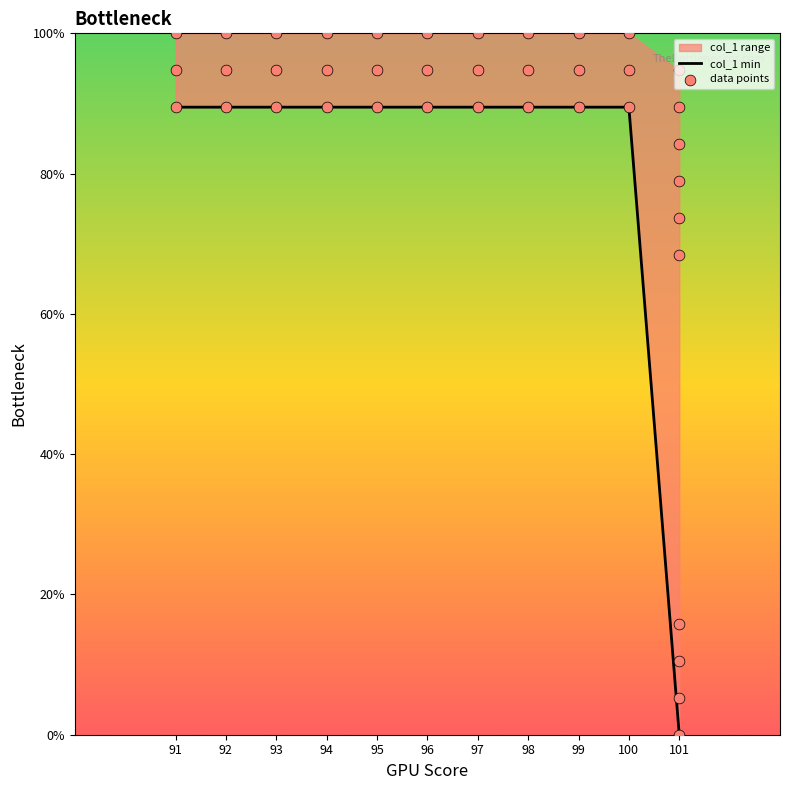

Which has a higher value, 98 or 95?

98